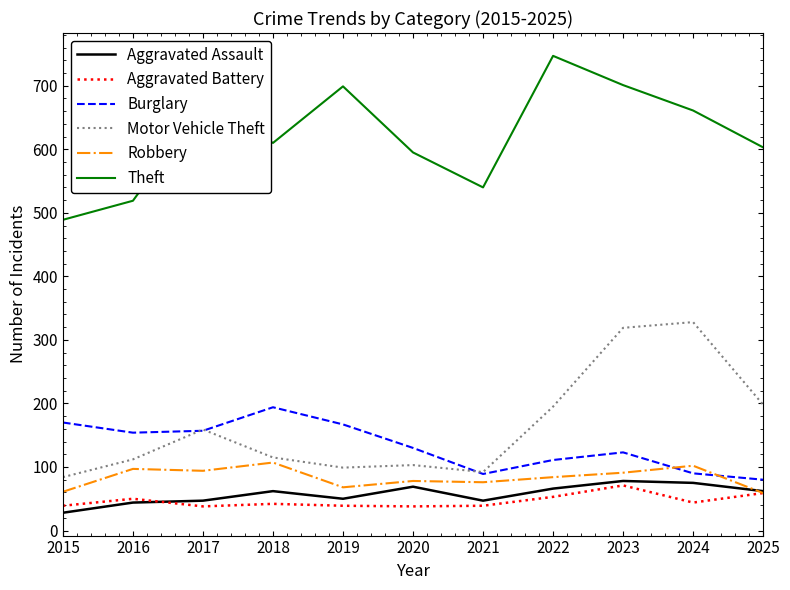

Which series has the widest spread of values?

Theft